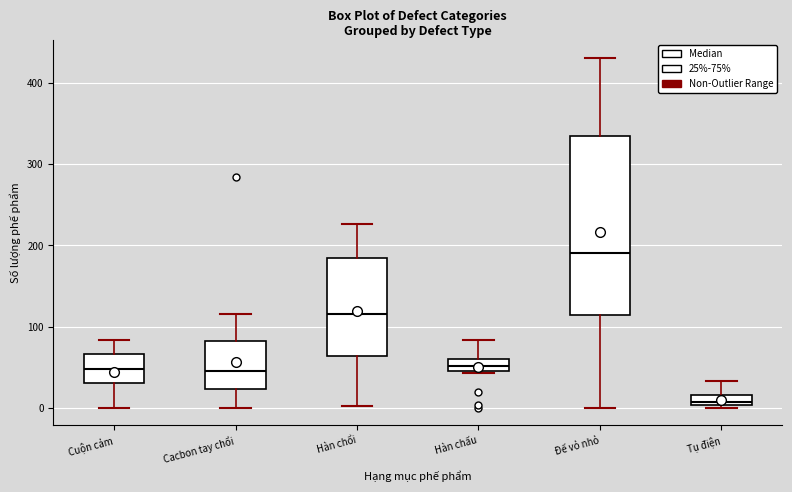

Comparing the boxes themselves (not the whiskers), which one is the tallest?

Đế vỏ nhỏ